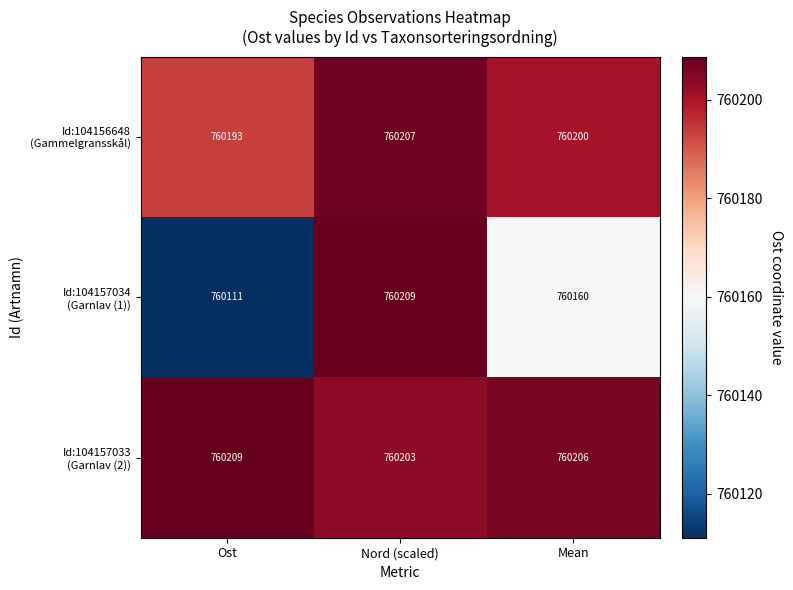

What is the minimum value shown in the chart?

760111